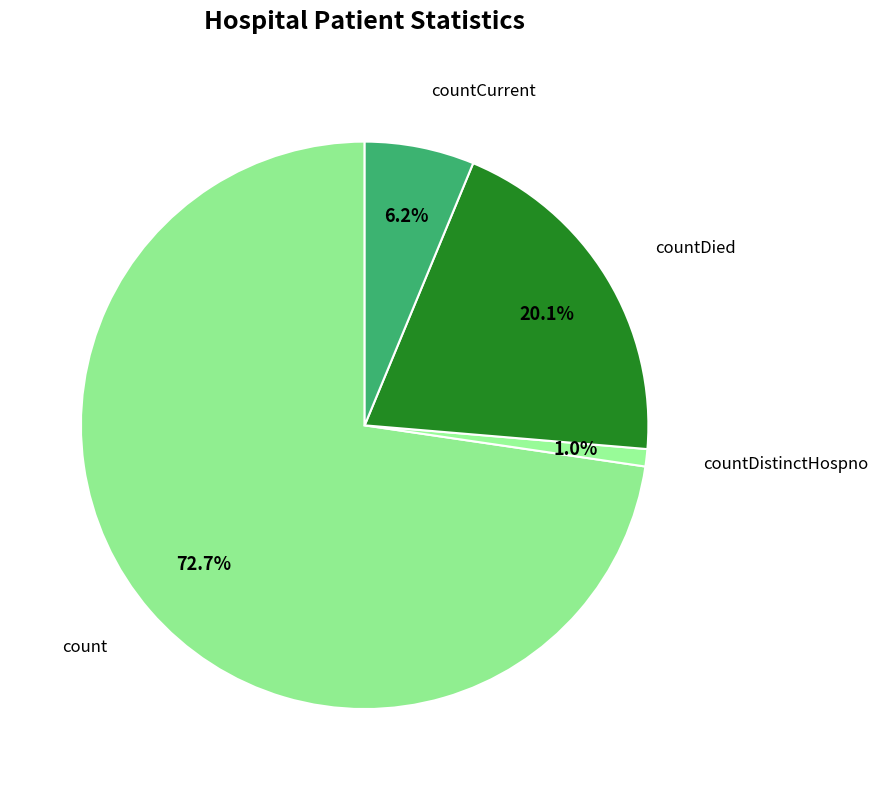

How many segments does this pie chart have?

4